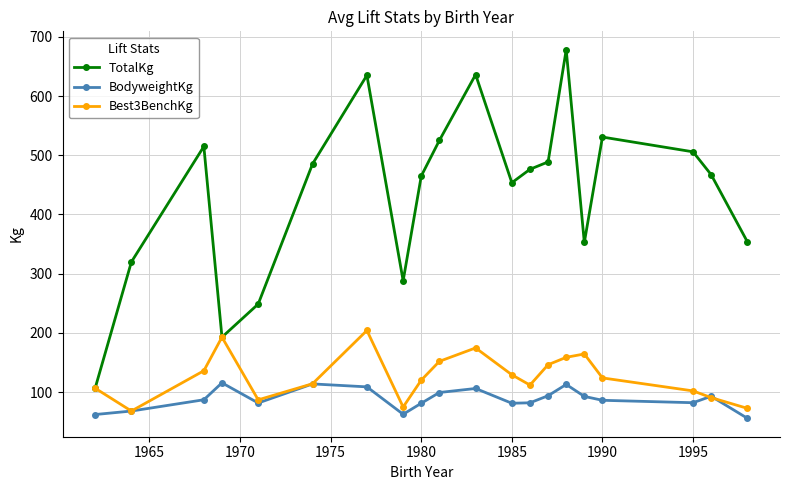

What is the minimum value for Best3BenchKg?

68.0